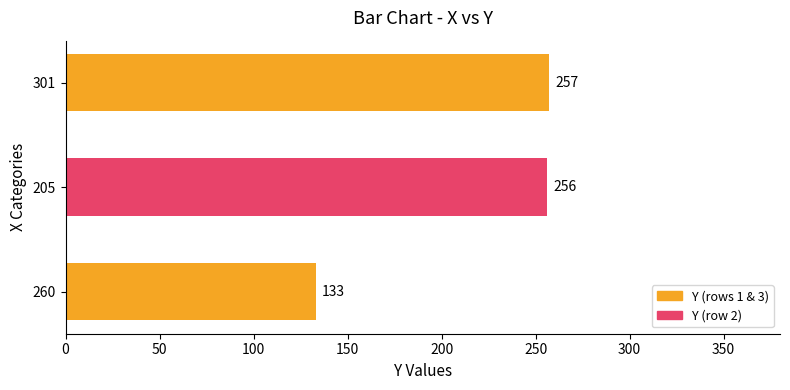

What is the average value?

215